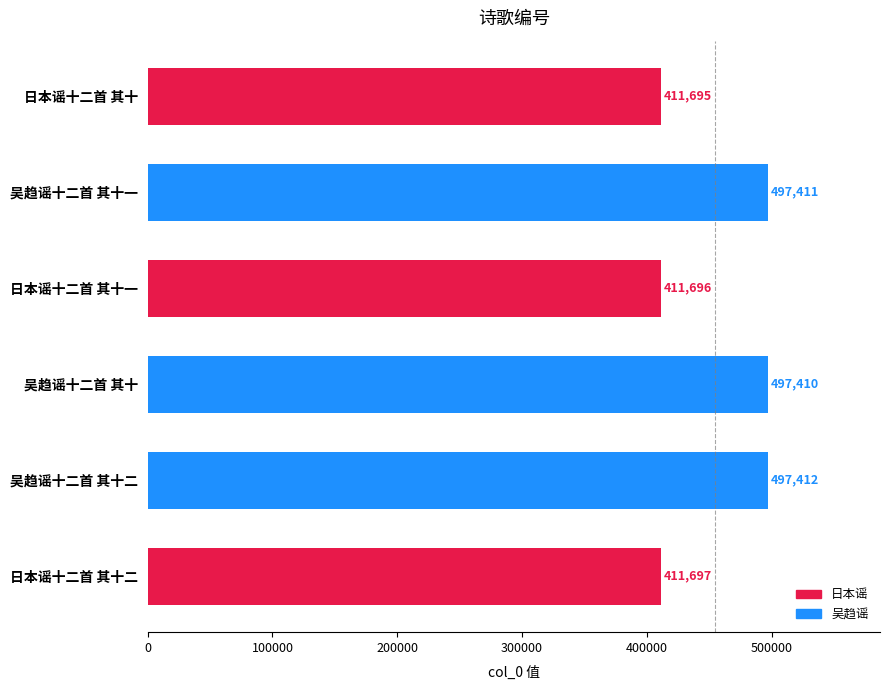

What is the smallest value displayed?

411695